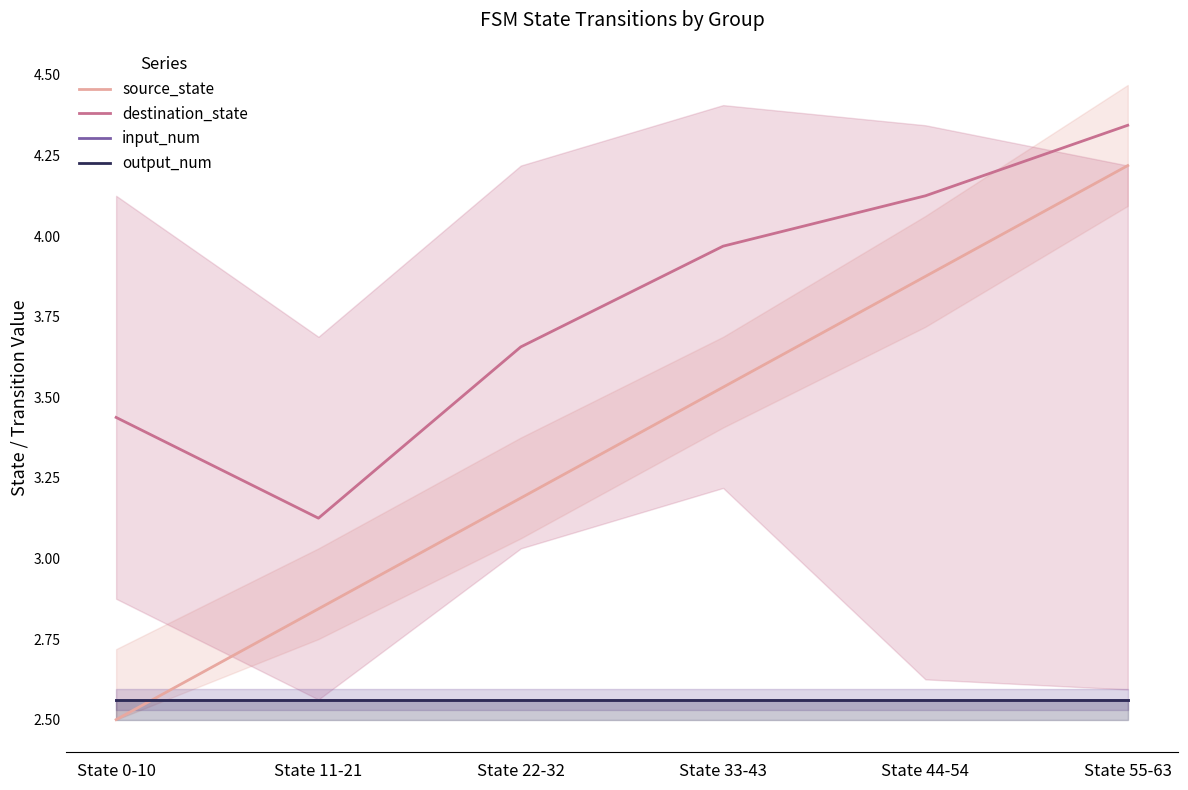

What is the difference between the maximum and minimum values in the destination_state series?

1.2